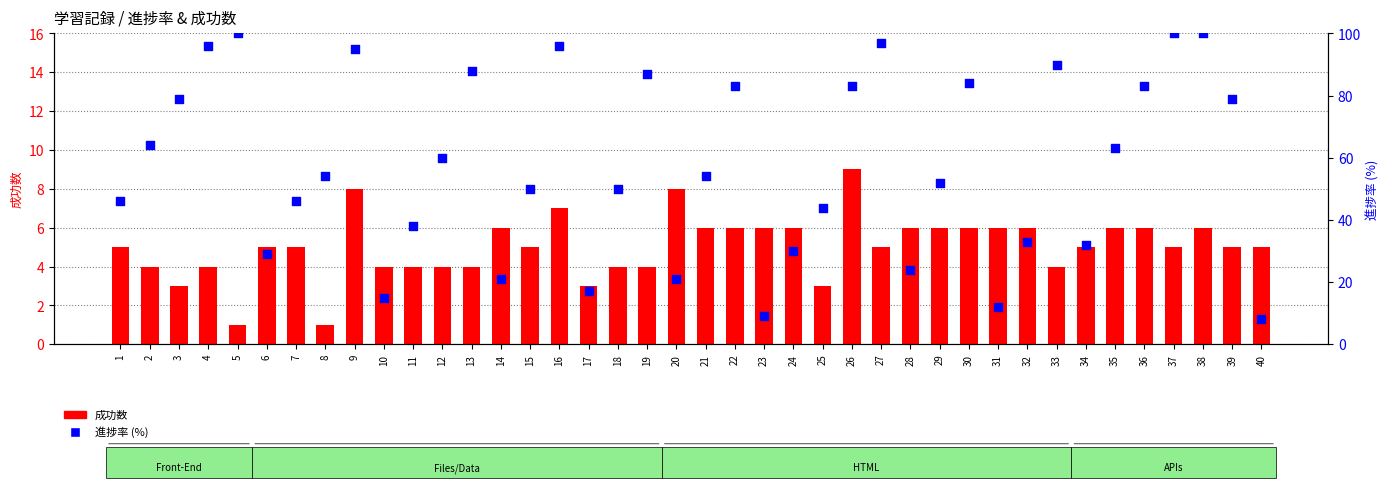

Which series has the largest total across all categories?

進捗率 (%)